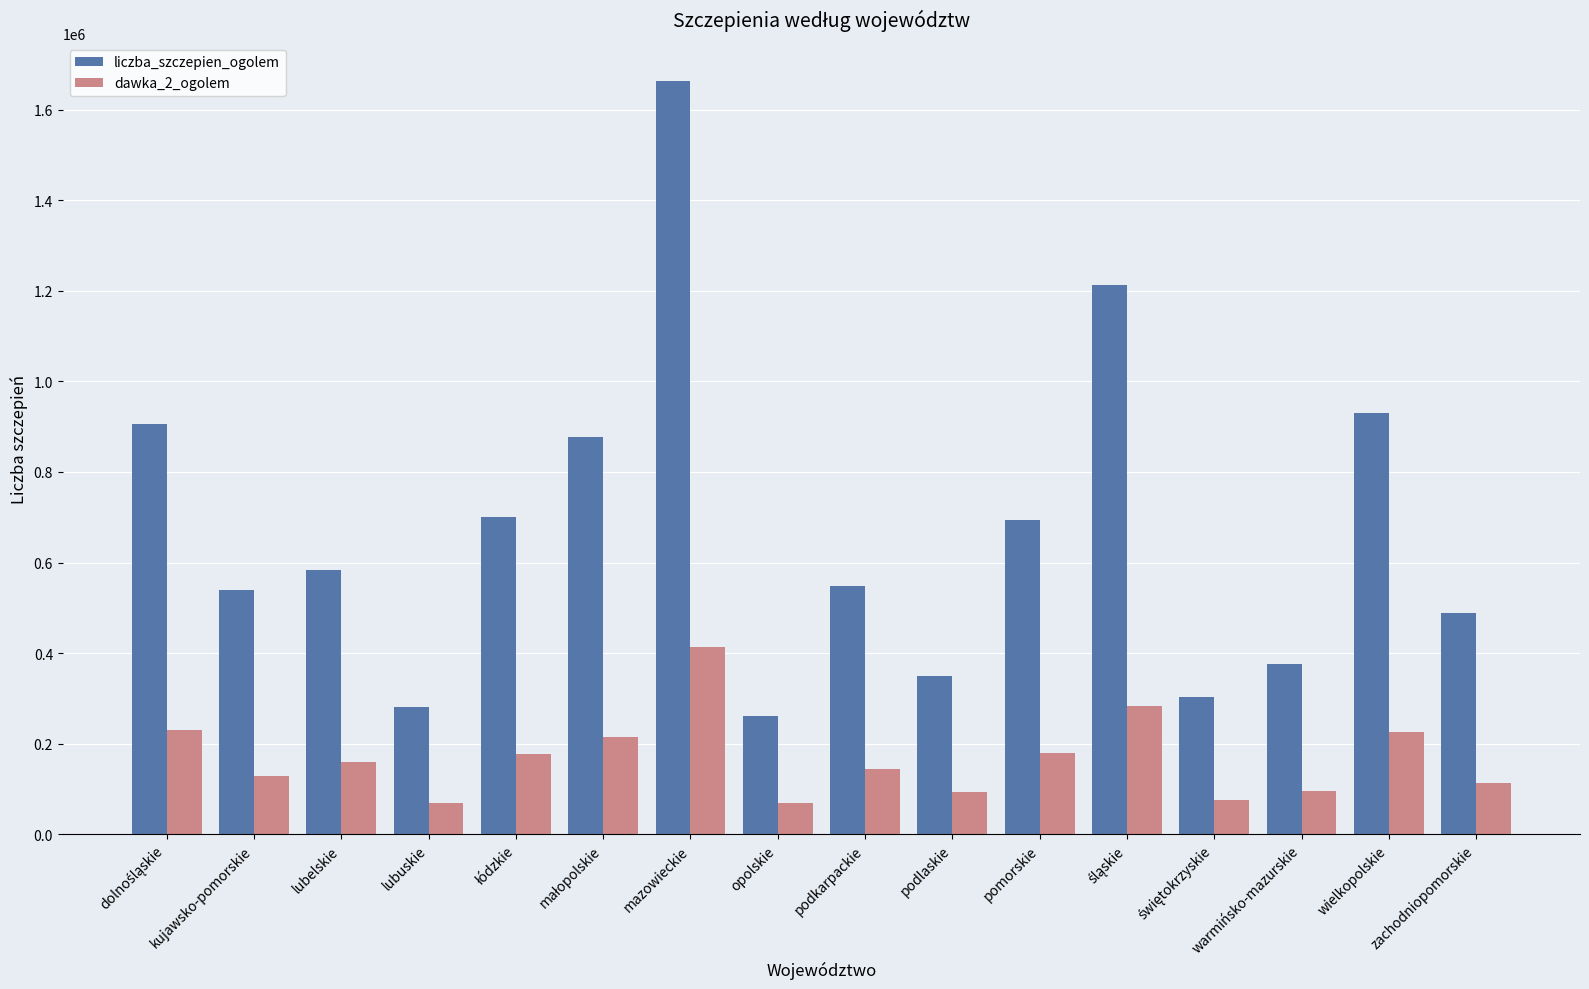

True or false: dawka_2_ogolem has a value of 83426 at pomorskie.

False